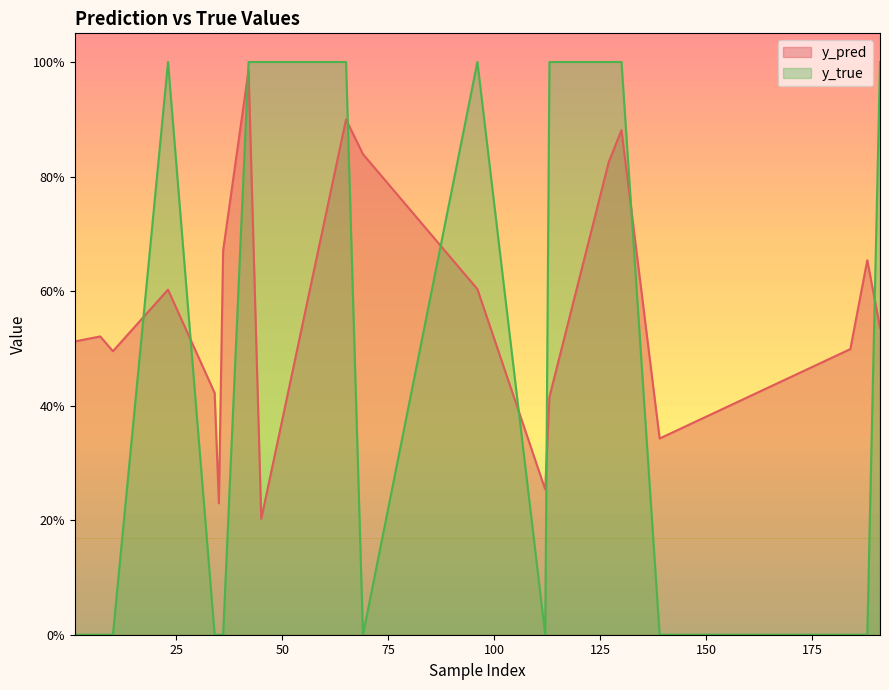

Rank the series by their maximum value, from lowest to highest.

y_pred, y_true